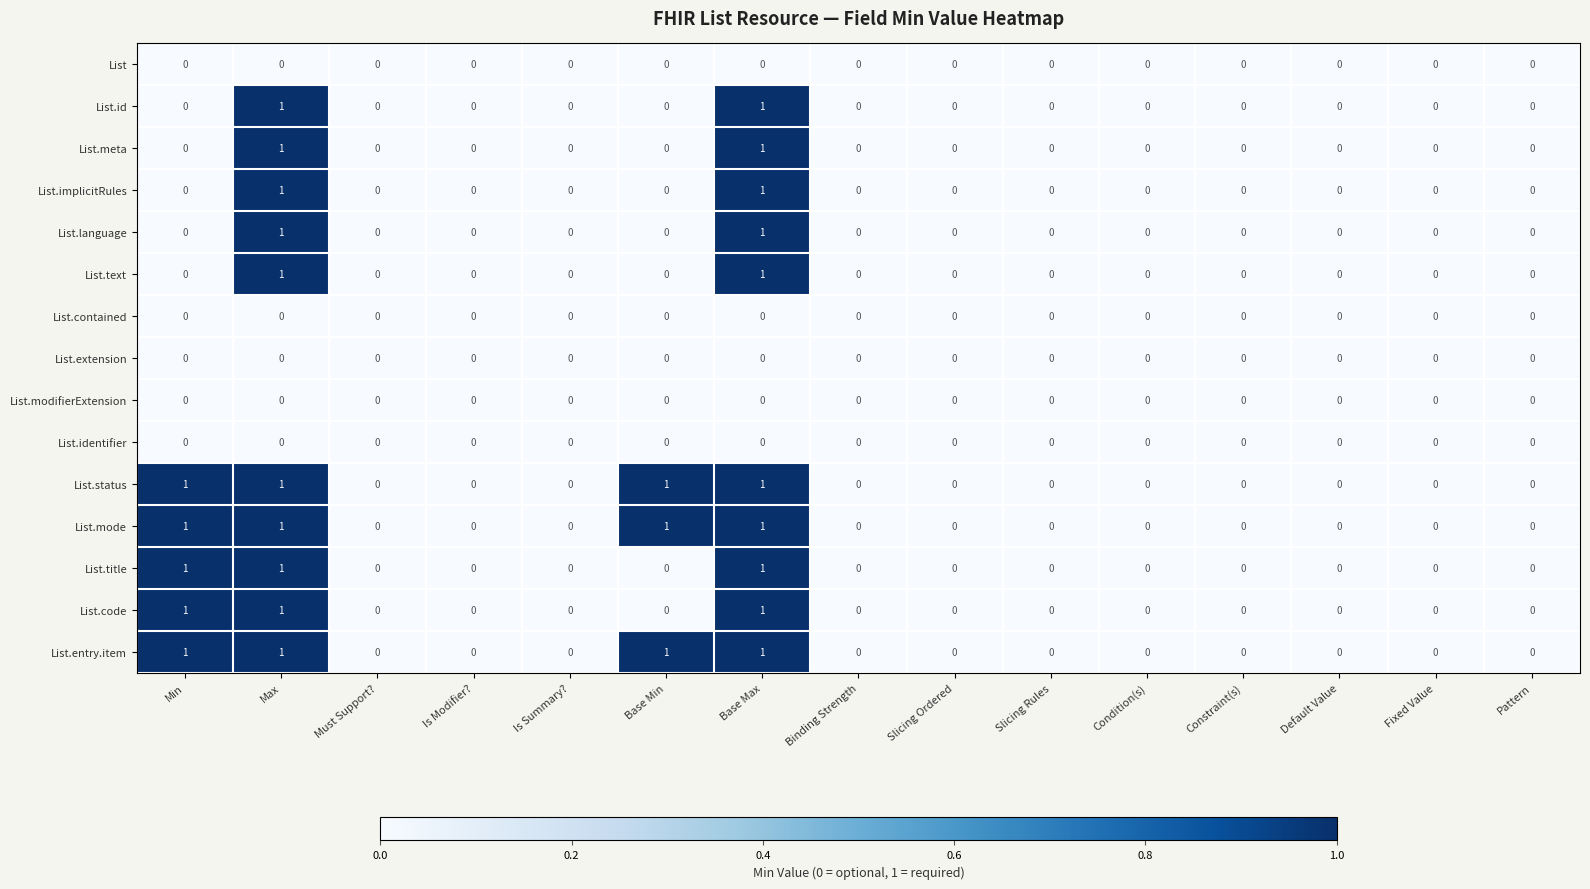

What is the total value across all series at Min?

5